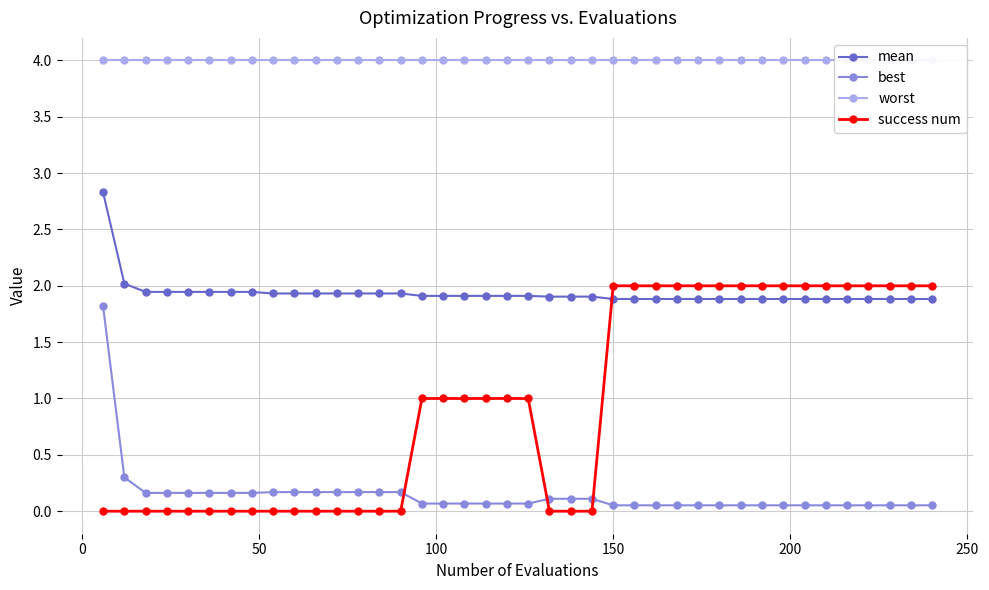

True or false: worst and success num cross at least once.

False